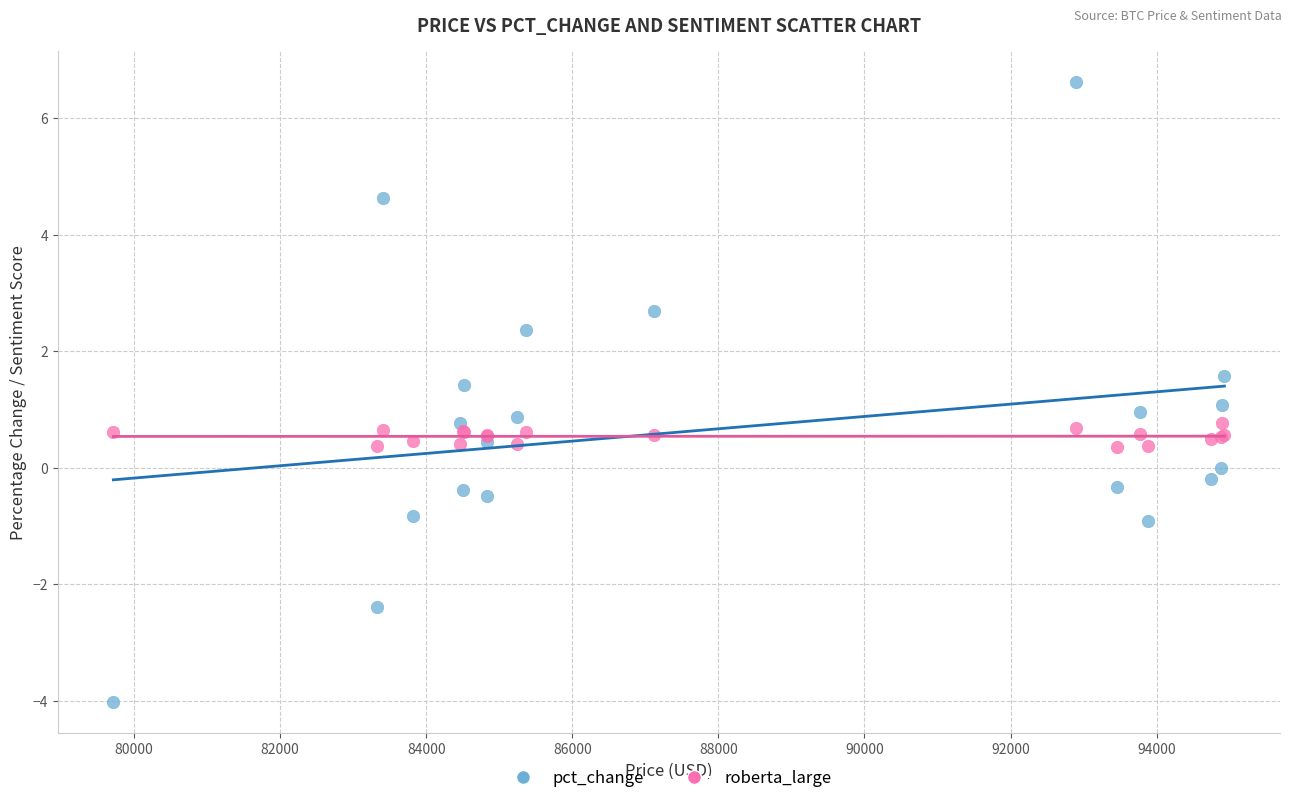

Which series has the largest Y range (max minus min)?

pct_change